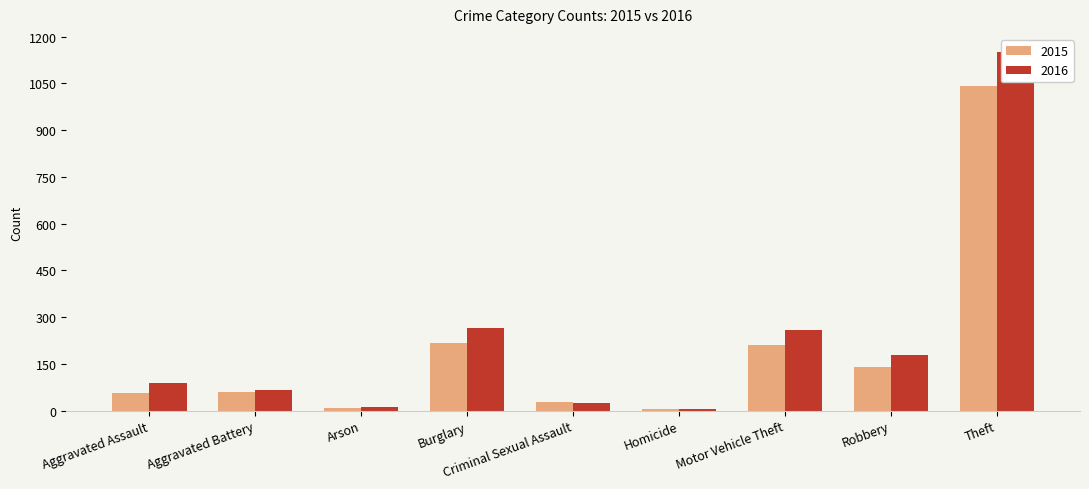

At which label does 2015 reach its minimum?

Homicide